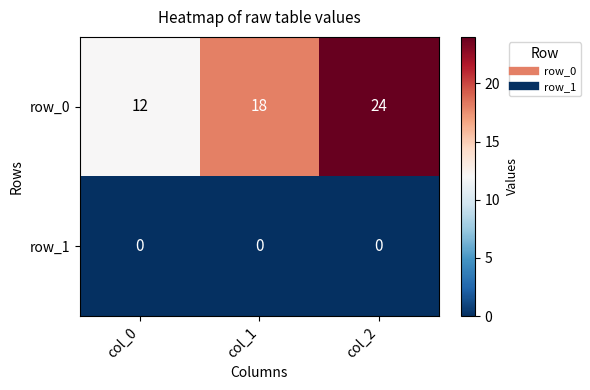

Rank the categories by row_0 value from highest to lowest.

col_2, col_1, col_0